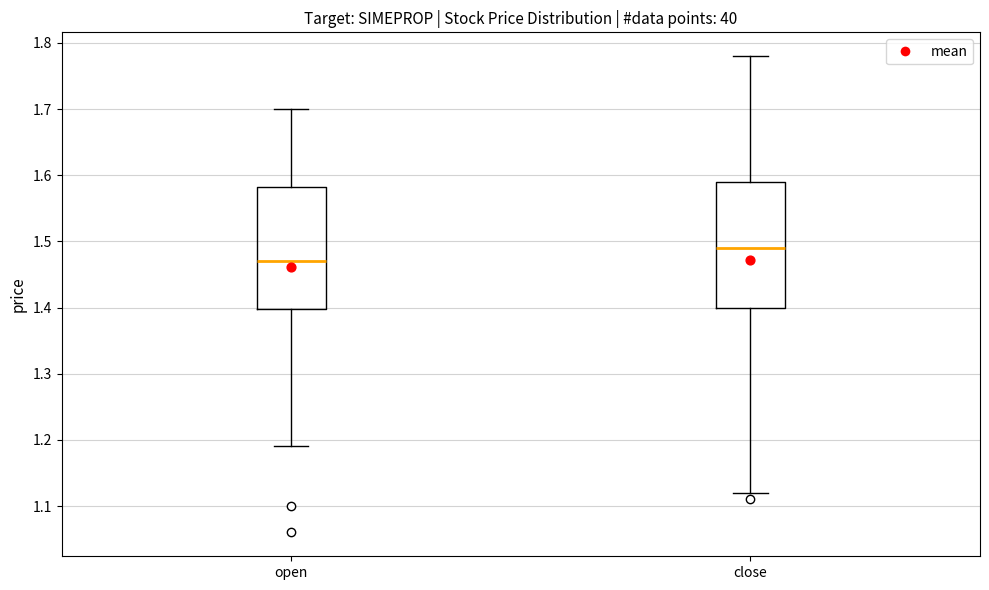

Reading left to right, transcribe this box plot: for each box, give where its median line is, the range the box spans, and where its two whiskers end, as read against the y-axis. The values are not printed on the chart, so give them approximately, as read against the axis.

open: median 1.47, box 1.40 to 1.58, whiskers 1.19 to 1.70
close: median 1.49, box 1.40 to 1.59, whiskers 1.12 to 1.78